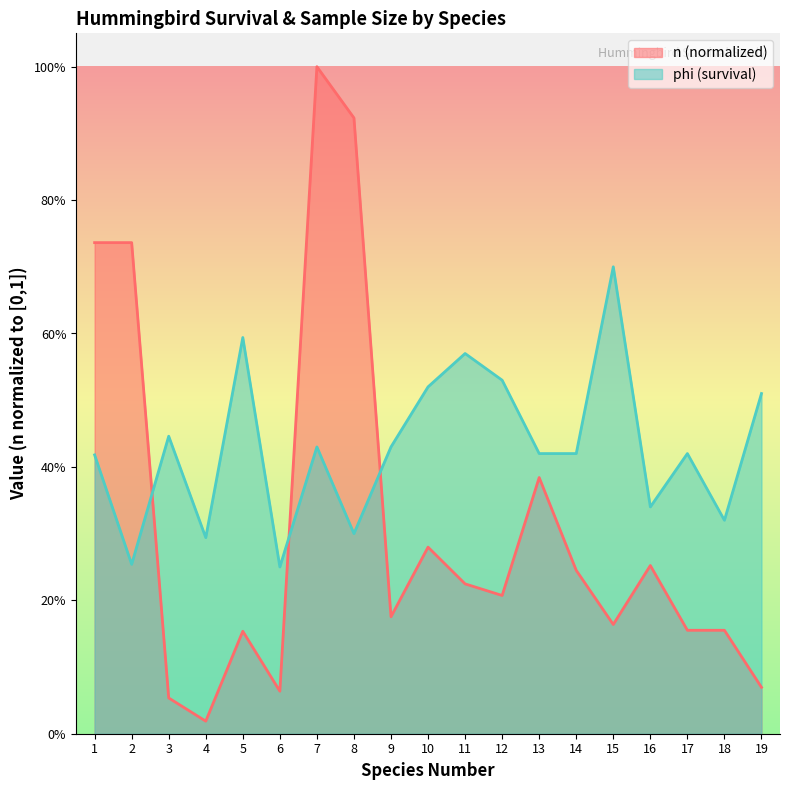

What is the difference between the n values at 1 and 6?

0.7